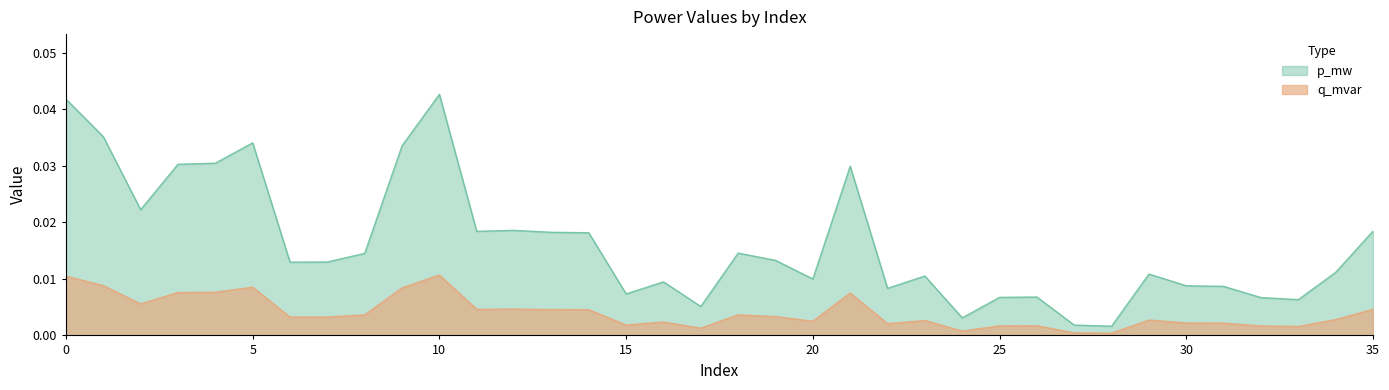

At which label is p_mw closest to 0?

28